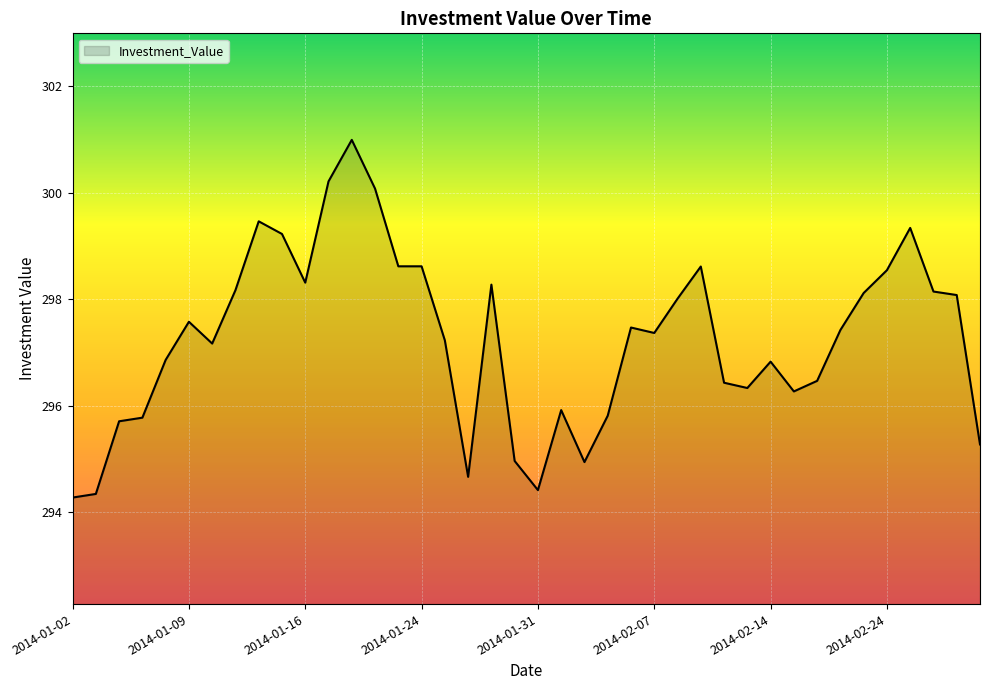

What is the maximum value shown in the chart?

301.0